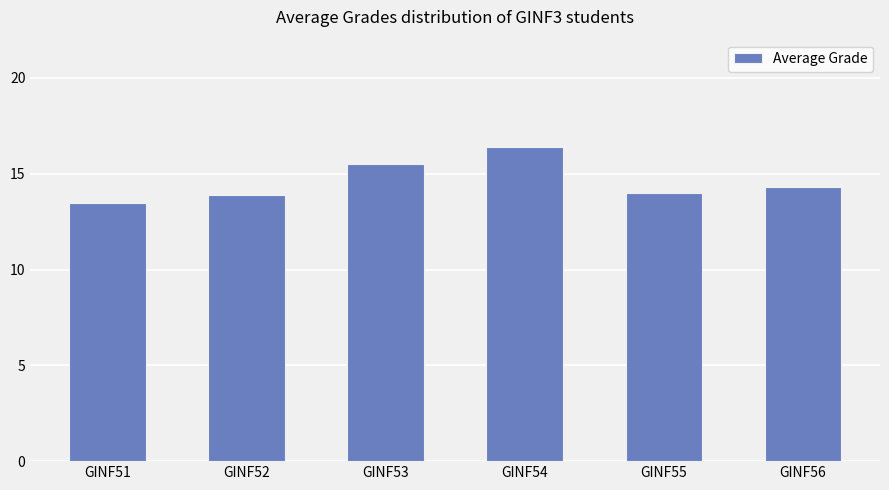

Reading right to left, transcribe all the data shown in this chart.

GINF56=14.3	GINF55=14.0	GINF54=16.4	GINF53=15.5	GINF52=13.9	GINF51=13.5